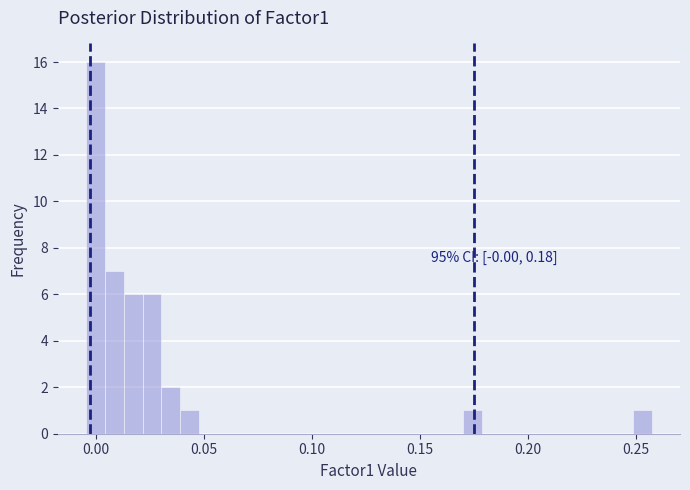

Read against the x-axis, roughly where is the centre of the tallest bar?

0.000